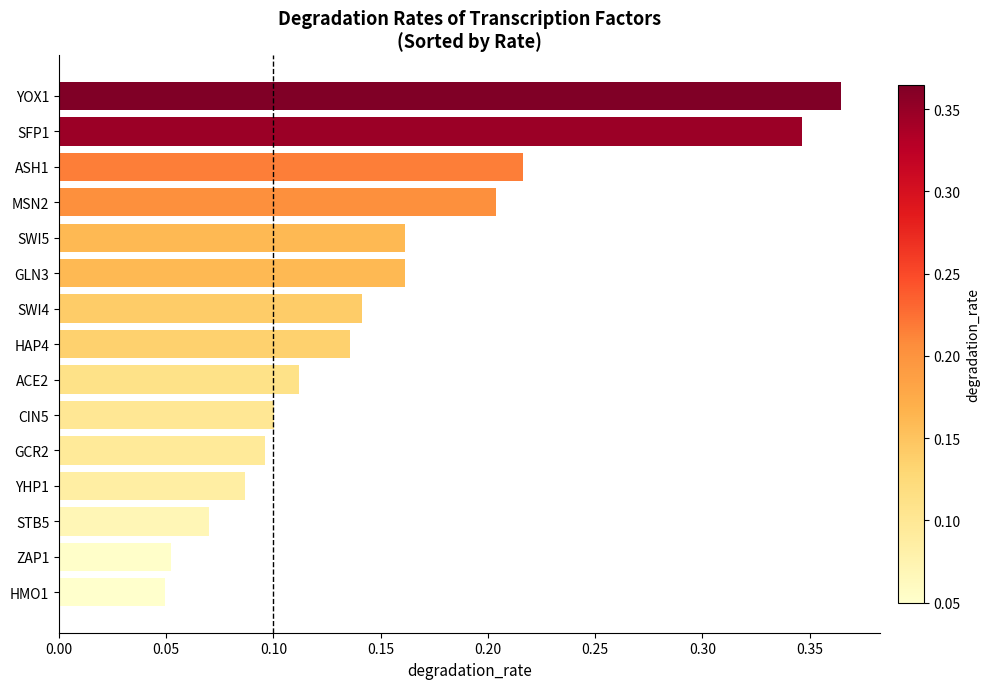

What is the sum of all values?

2.3